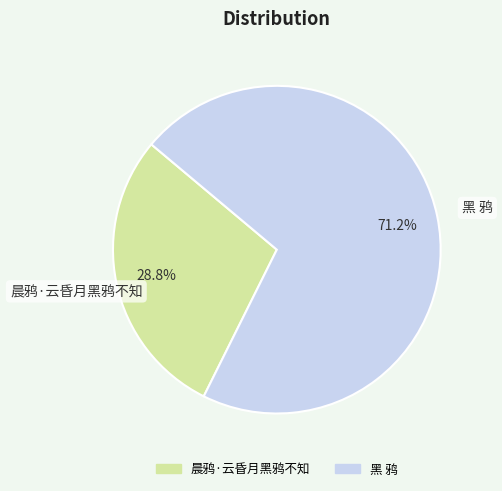

Between 黑 鸦 and 晨鸦·云昏月黑鸦不知, which is larger?

黑 鸦